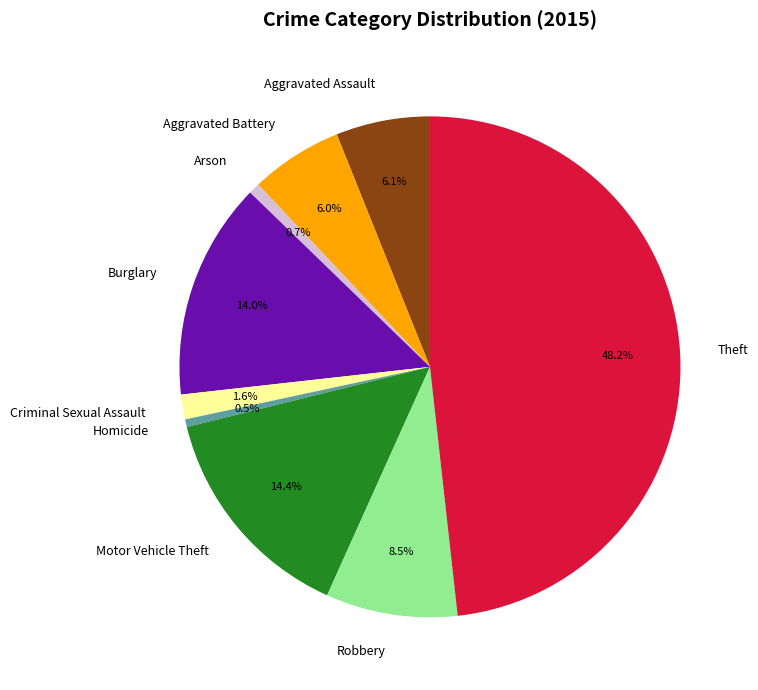

Which category has the biggest portion of the pie?

Theft